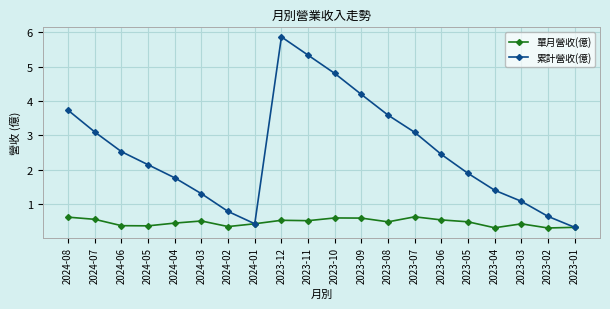

Which series has the widest spread of values?

累計營收(億)